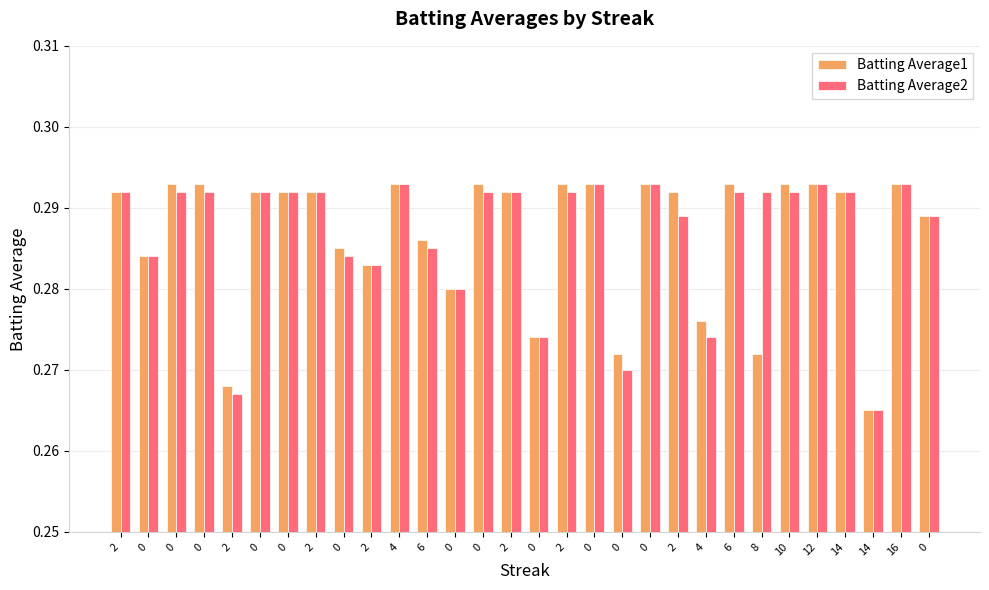

What are all the series names shown in the legend?

Batting Average1, Batting Average2